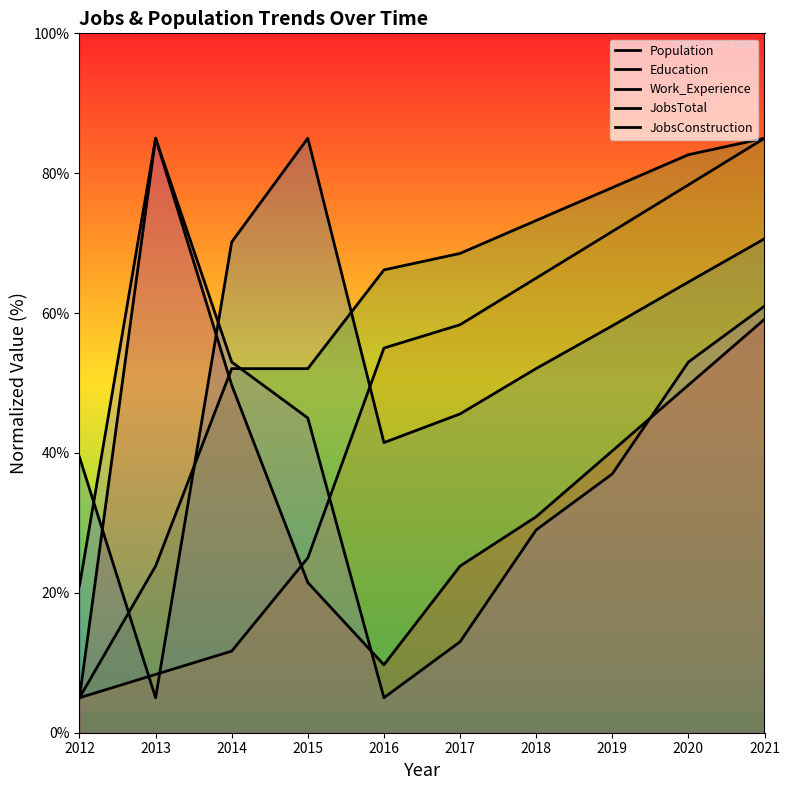

Rank the series by their maximum value, from lowest to highest.

Population, Education, Work_Experience, JobsTotal, JobsConstruction